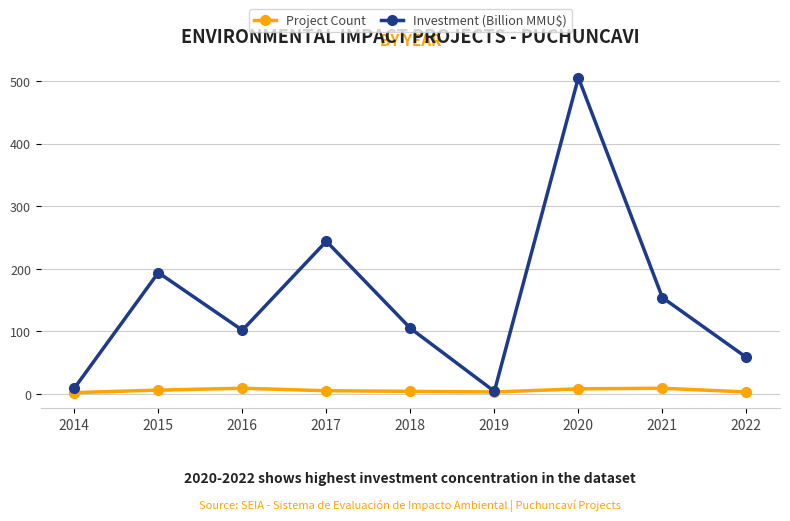

True or false: Investment (Billion MMU$) has more than 0 points higher than both neighbors.

True